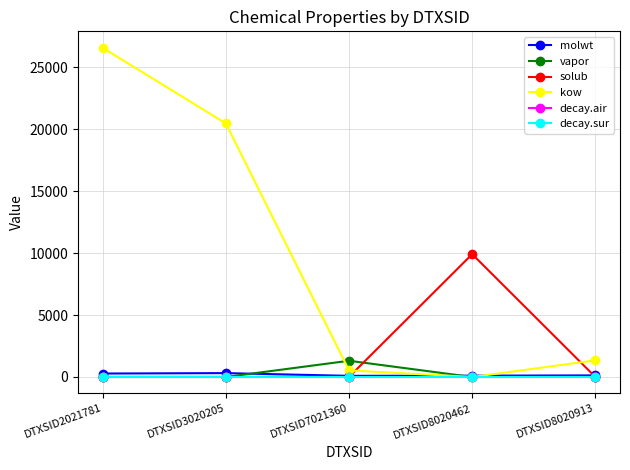

Is the value of vapor at DTXSID7021360 greater than the value of decay.sur at DTXSID8020913?

Yes